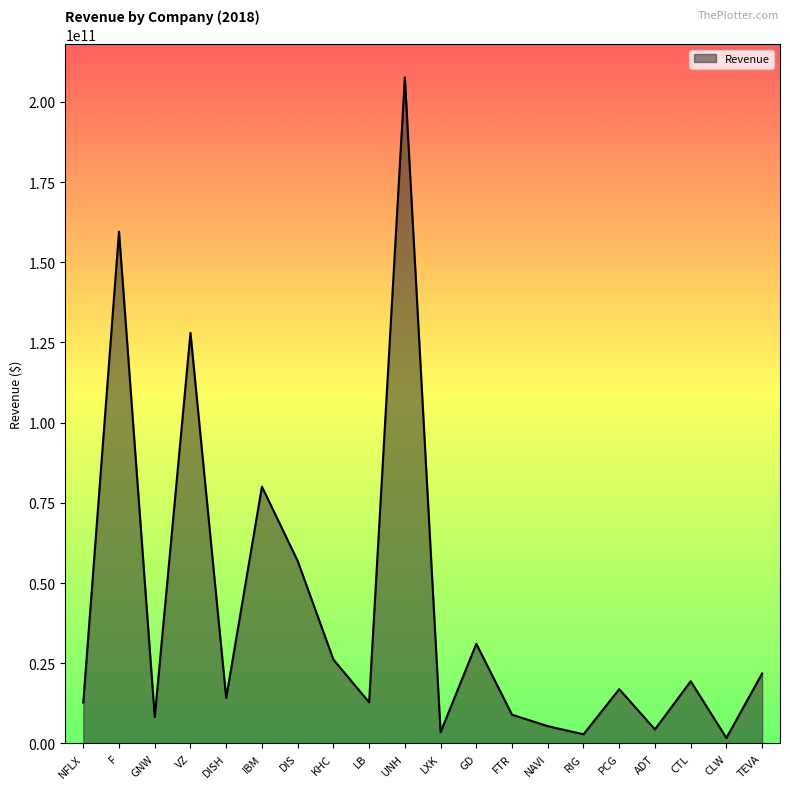

How many categories are shown in the chart?

20